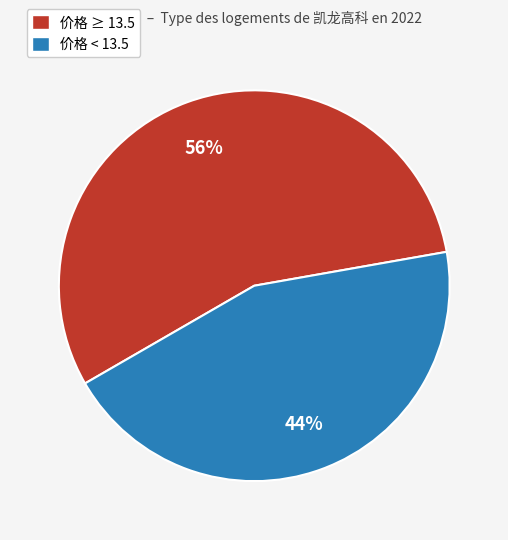

Which category has the smallest portion of the pie?

价格 < 13.5